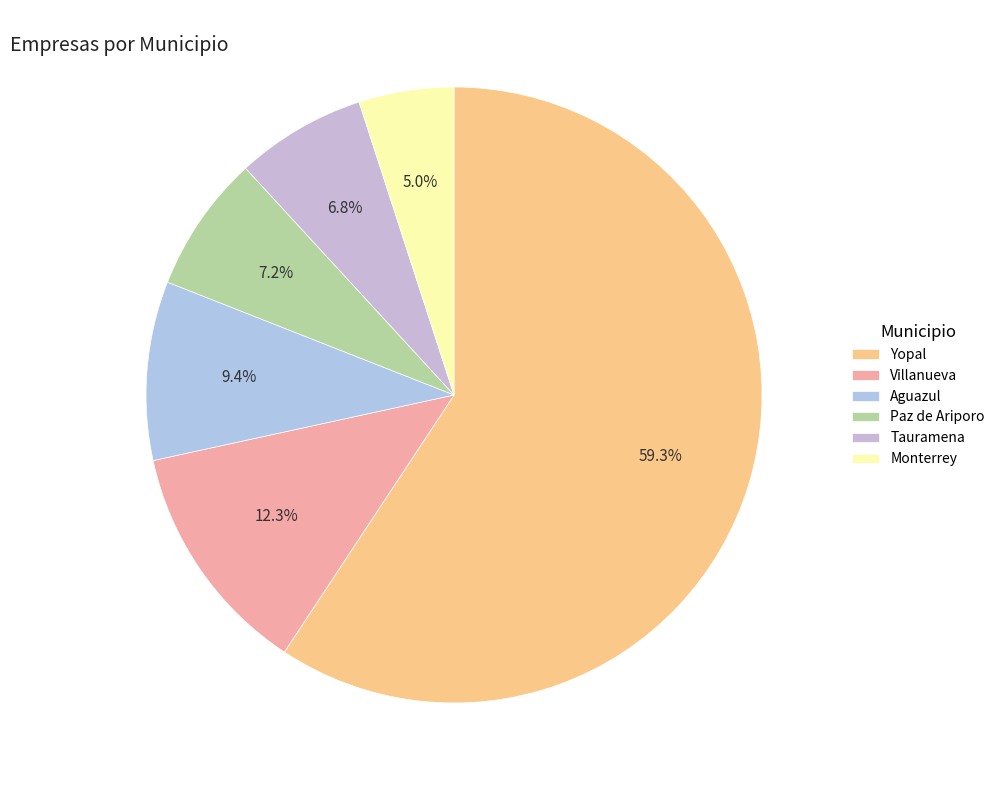

Between Yopal and Villanueva, which is larger?

Yopal